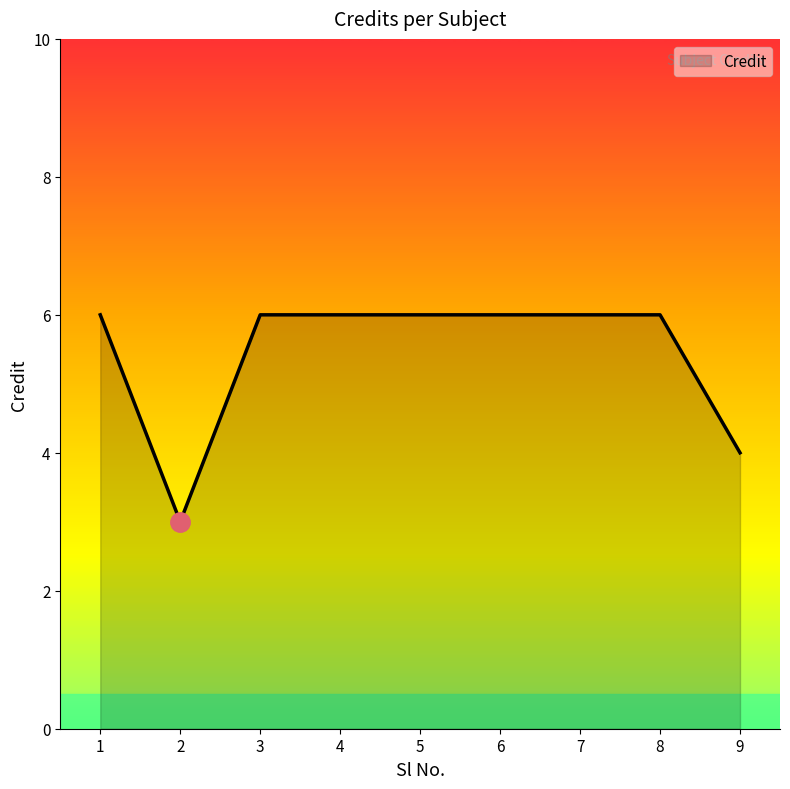

Reading left to right, list all the values displayed in this chart.

6	3	6	6	6	6	6	6	4